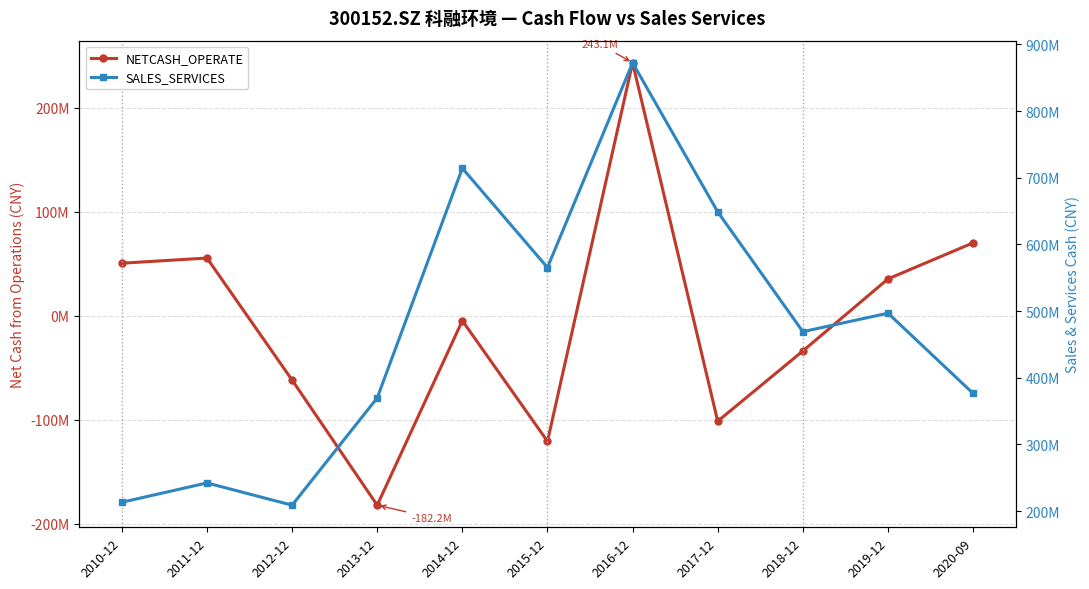

True or false: NETCASH_OPERATE has more than 0 interior local peaks.

True